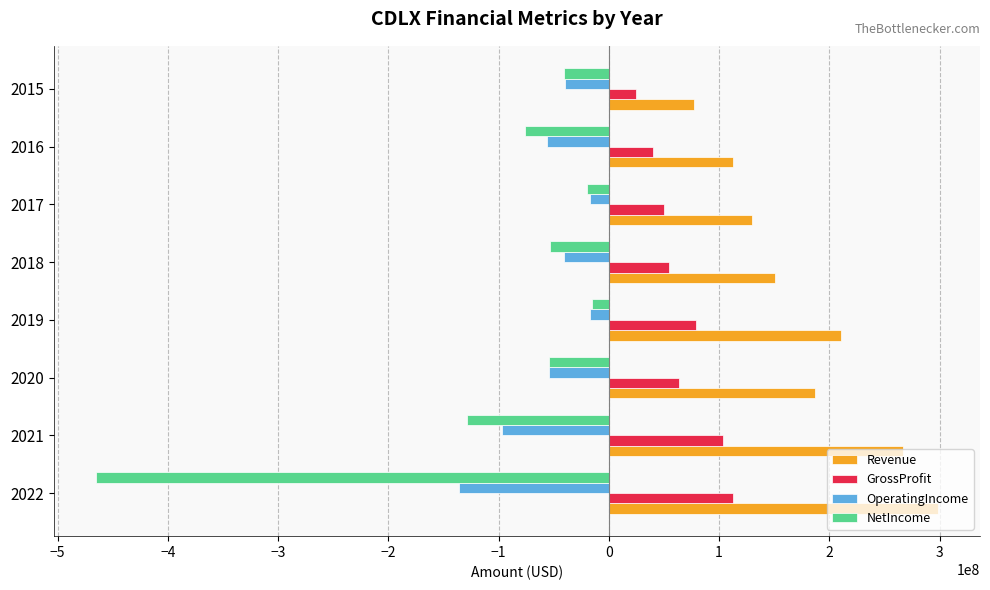

List the series in order of their overall mean, lowest first.

NetIncome, OperatingIncome, GrossProfit, Revenue